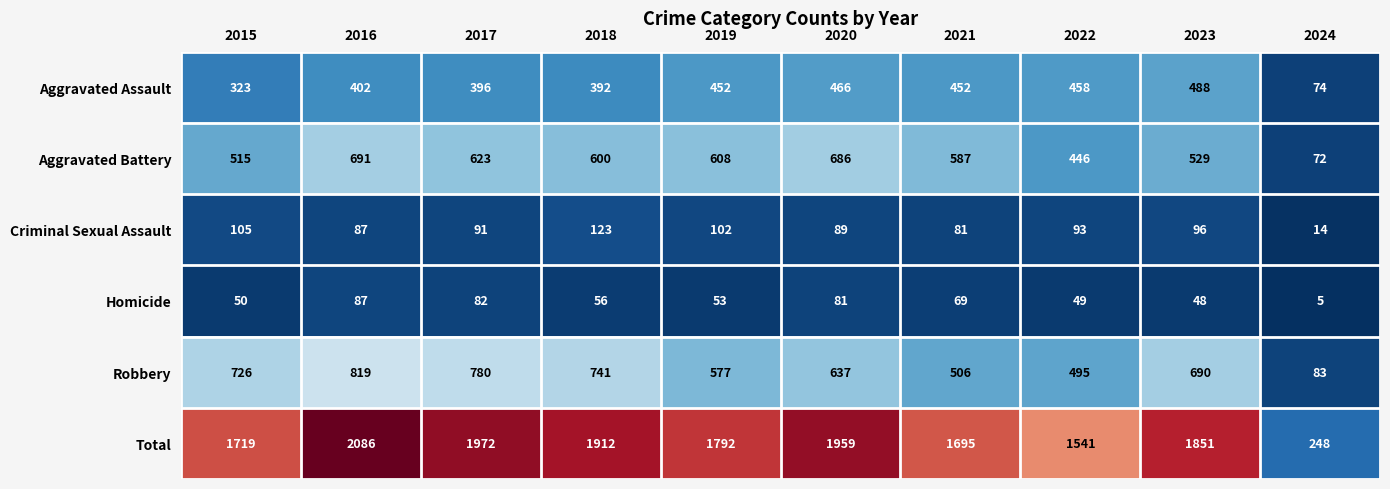

How many categories are shown in the chart?

10